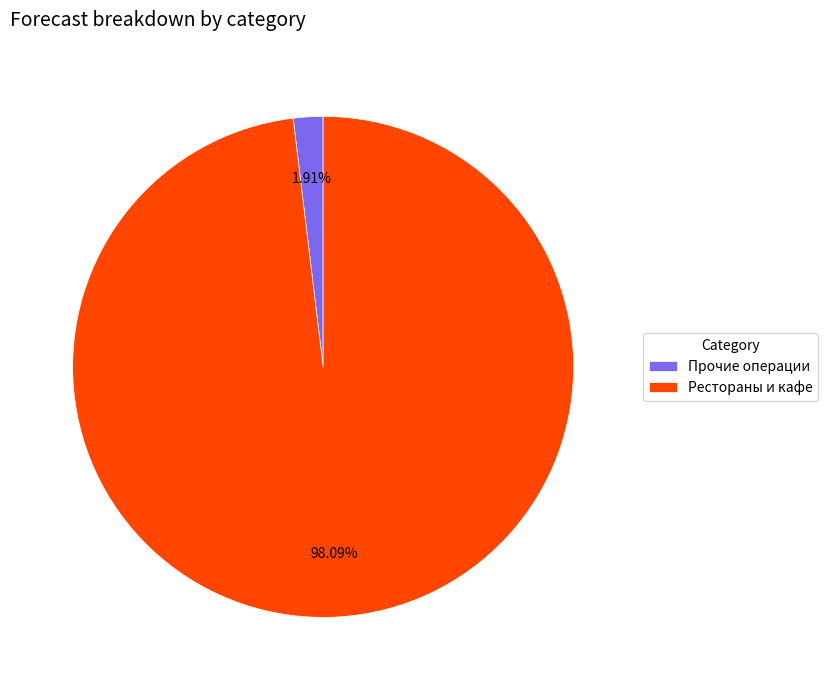

Combined, do Прочие операции and Рестораны и кафе account for over 50%?

Yes